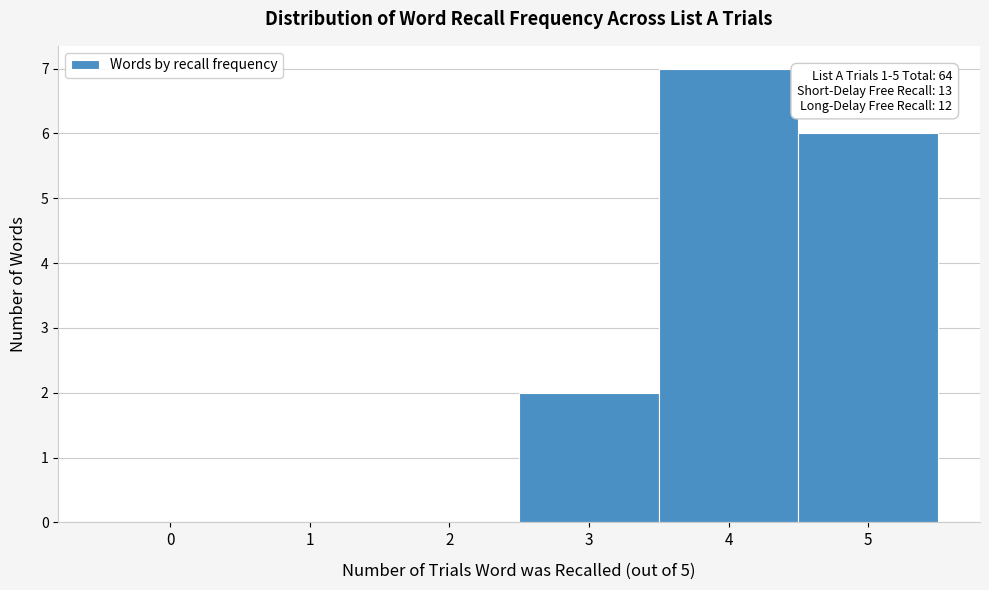

Which range on the x-axis has the tallest bar?

3.5 to 4.5